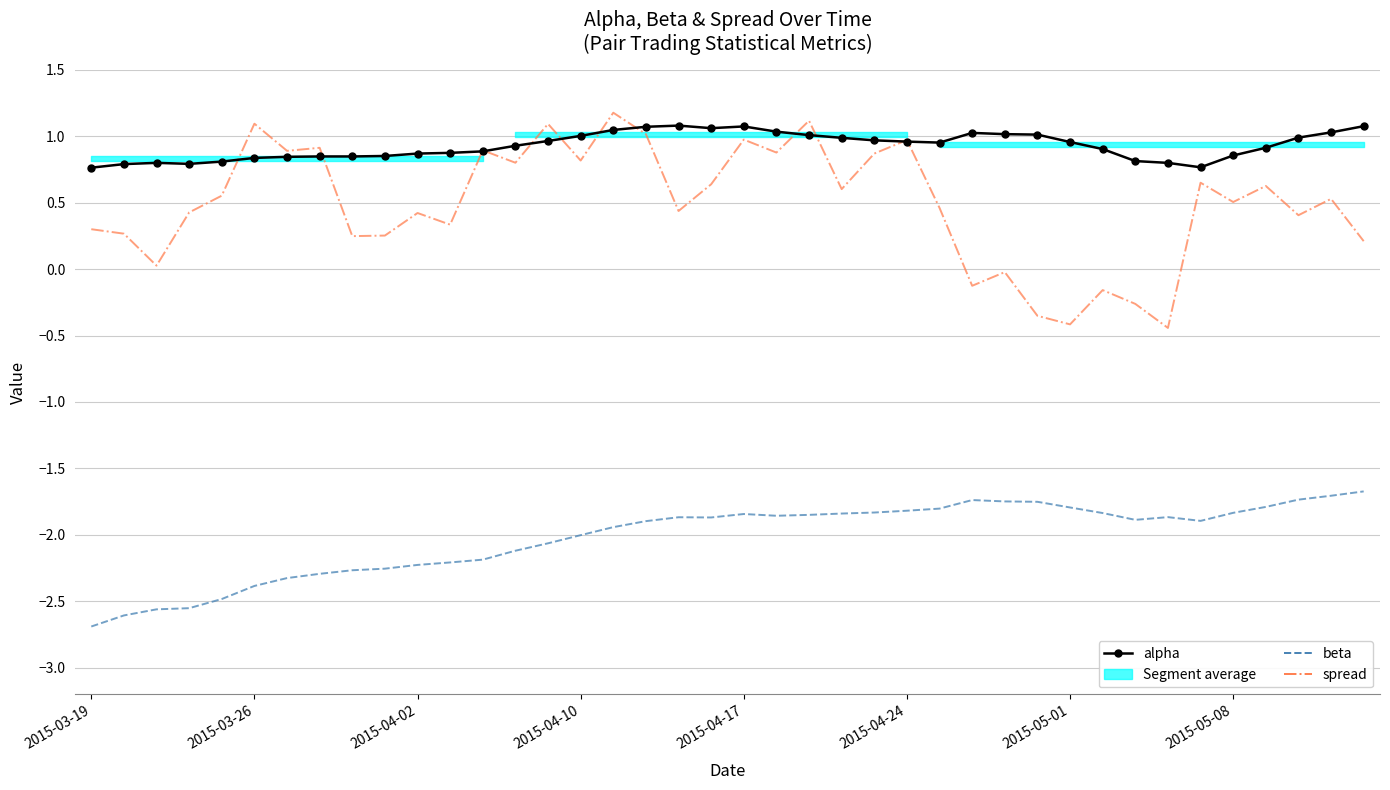

Which series has the widest spread of values?

spread